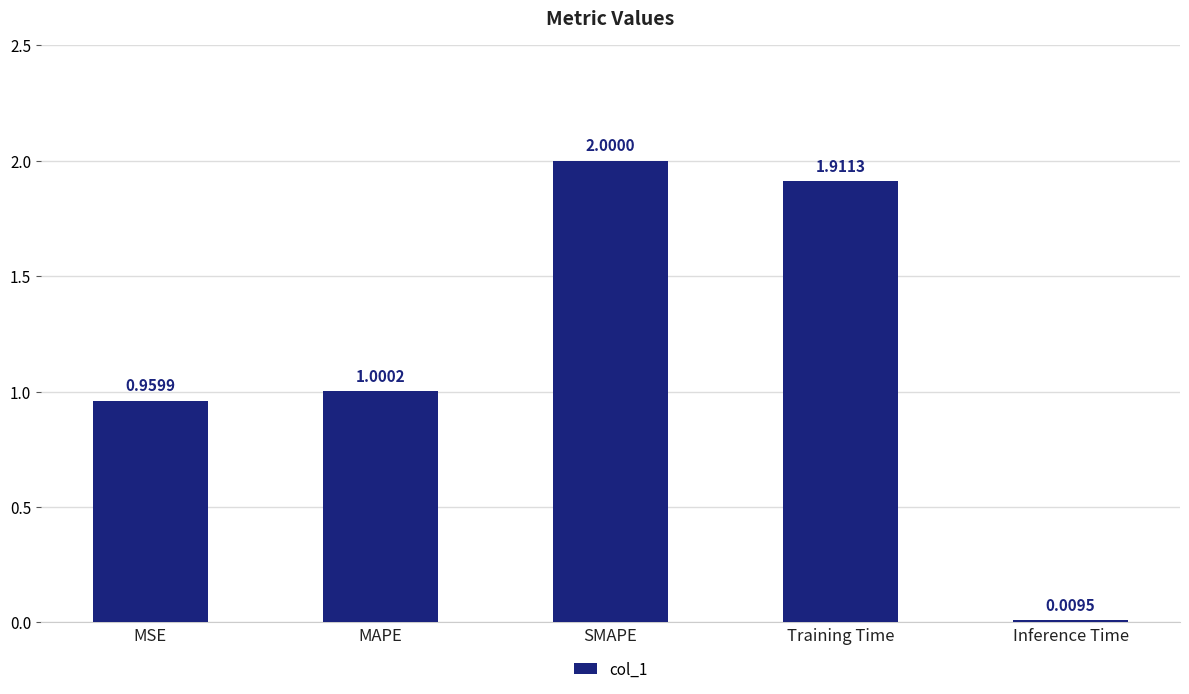

What is the label of the 4th bar from the right?

MAPE